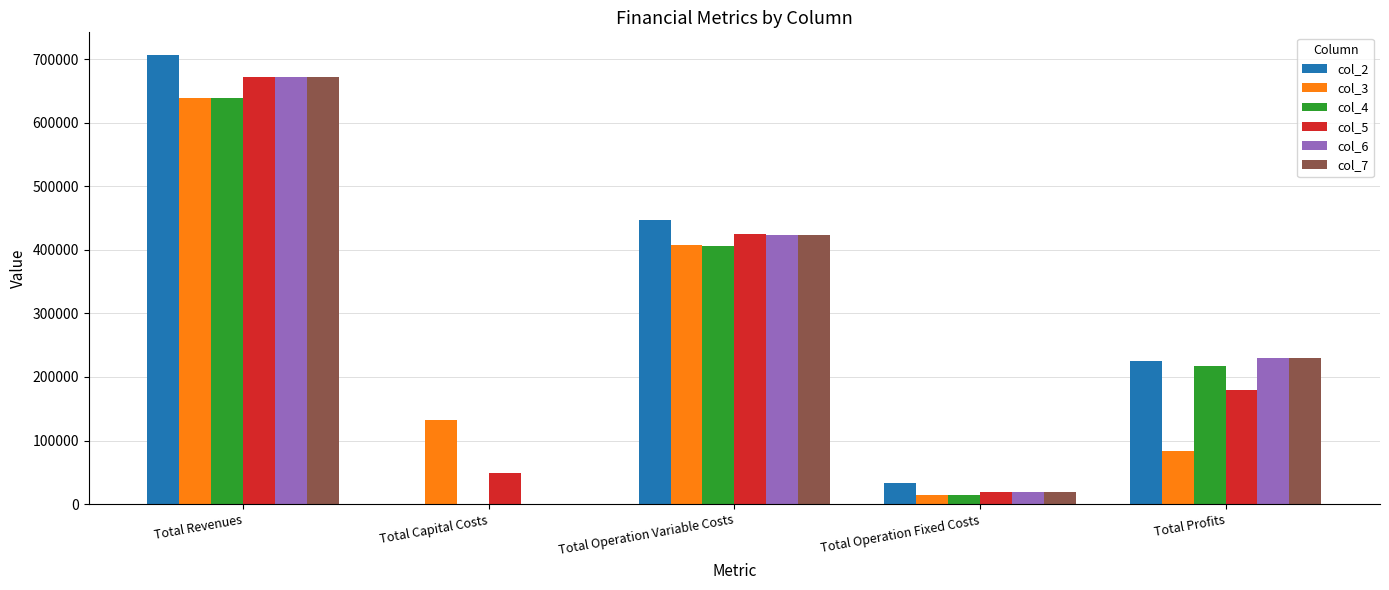

What is the greatest value displayed?

706630.0